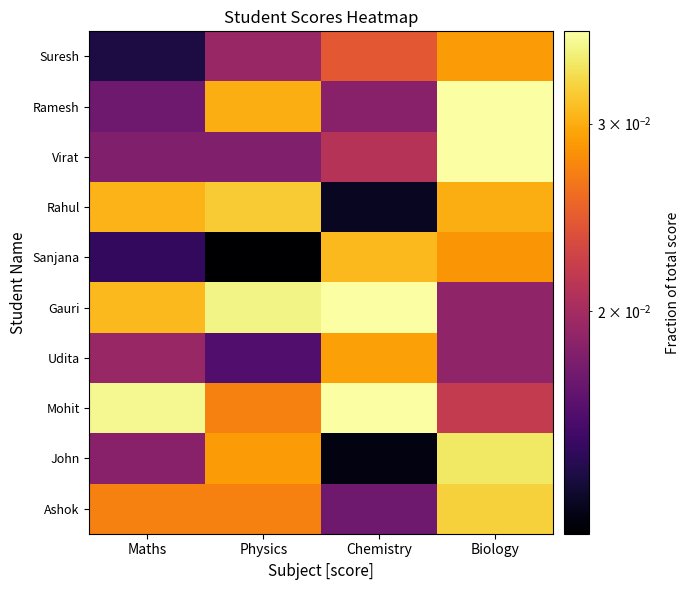

Between Chemistry and Physics, which is larger?

Chemistry